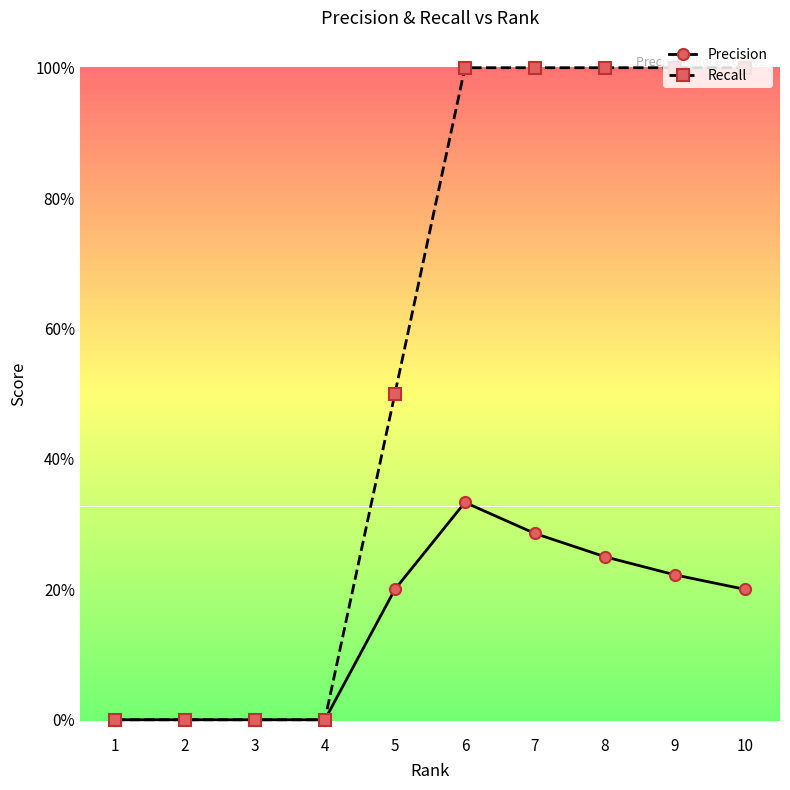

How many Recall values are between 0 and 1?

10